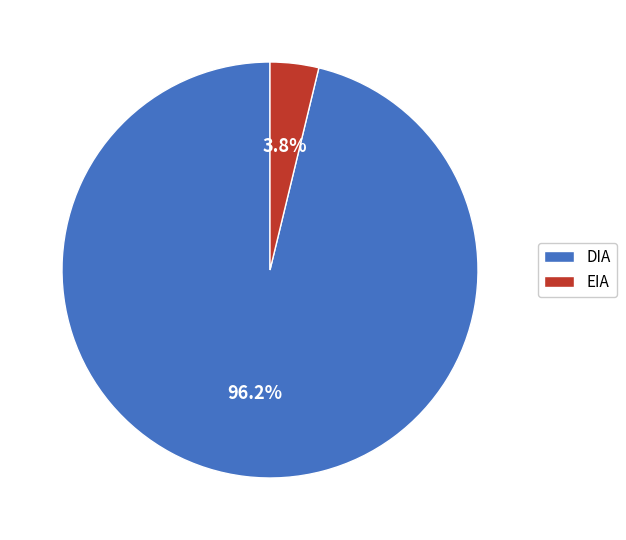

Rank the categories by value from lowest to highest.

EIA, DIA